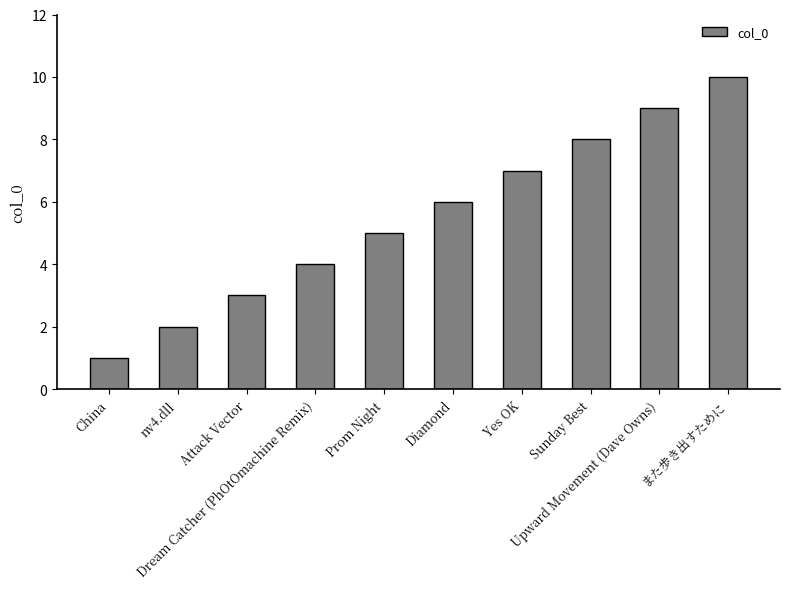

How many values are below 6?

5